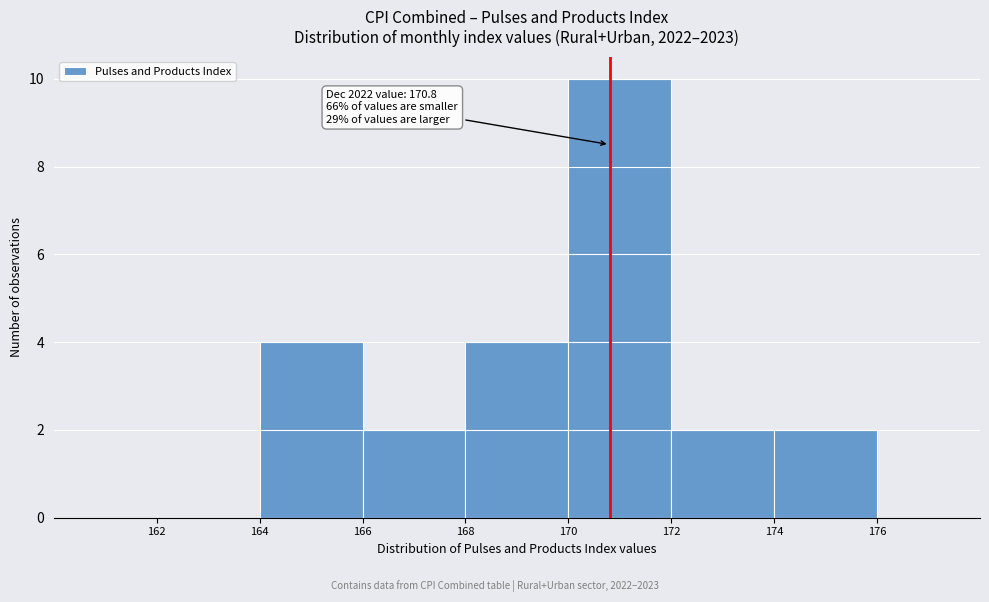

Which range on the x-axis has the tallest bar?

170 to 172